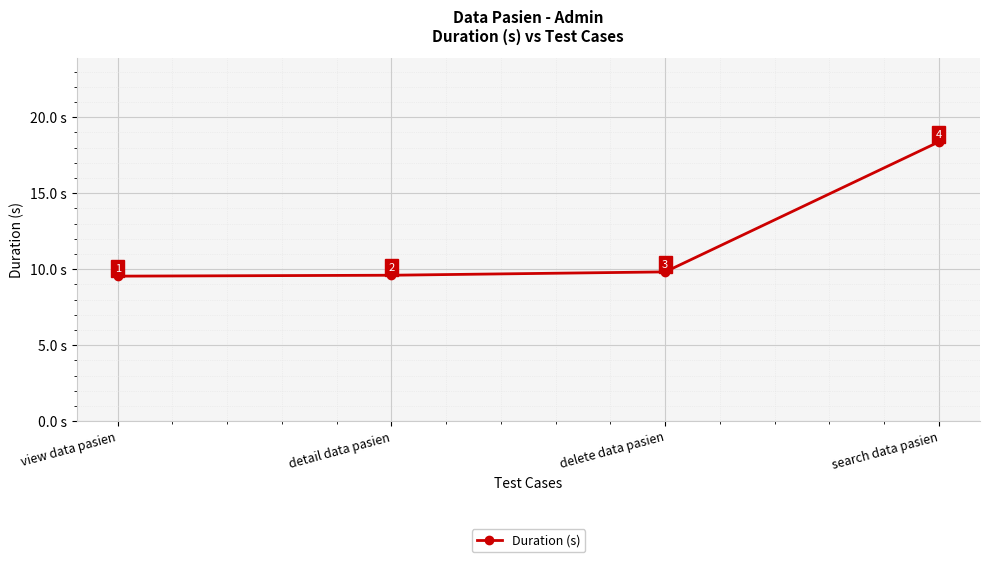

True or false: the data shows 15.2 at delete data pasien.

False